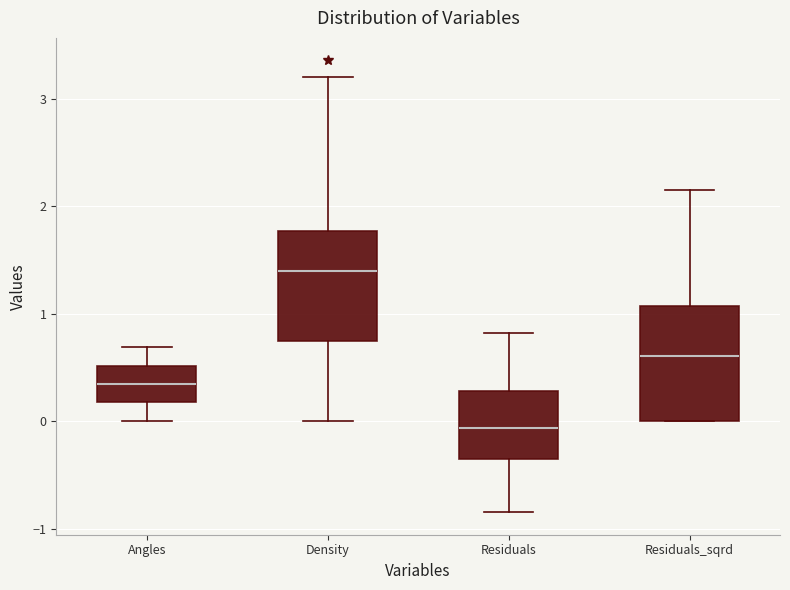

Which box has the highest median line?

Density